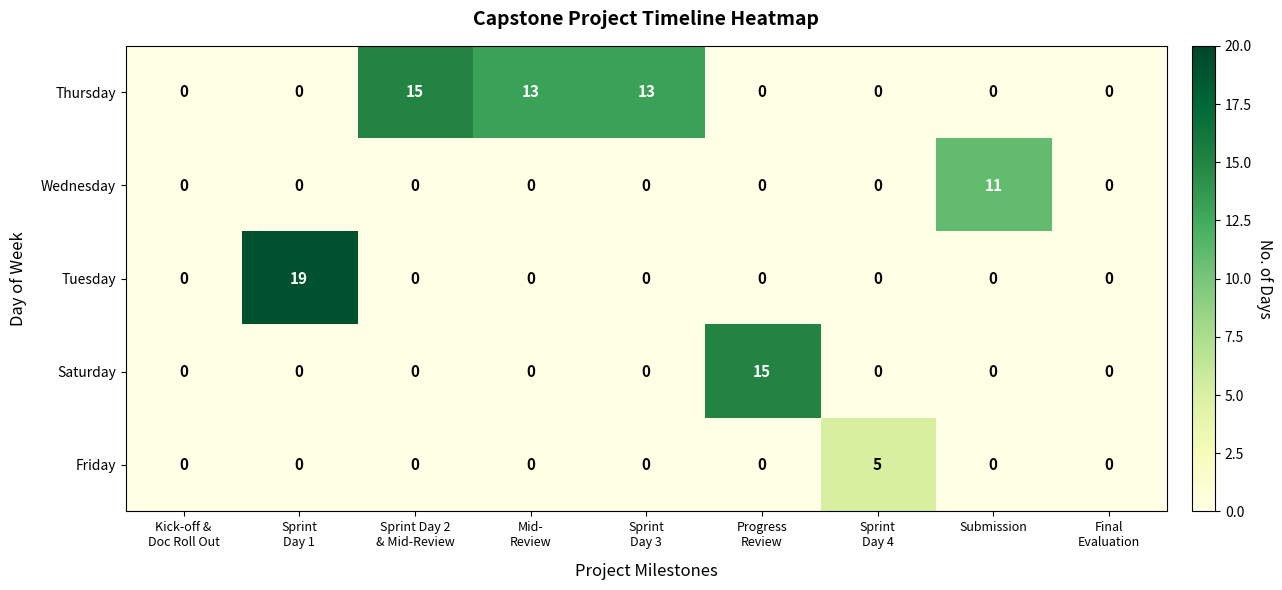

What is the maximum value shown in the chart?

19